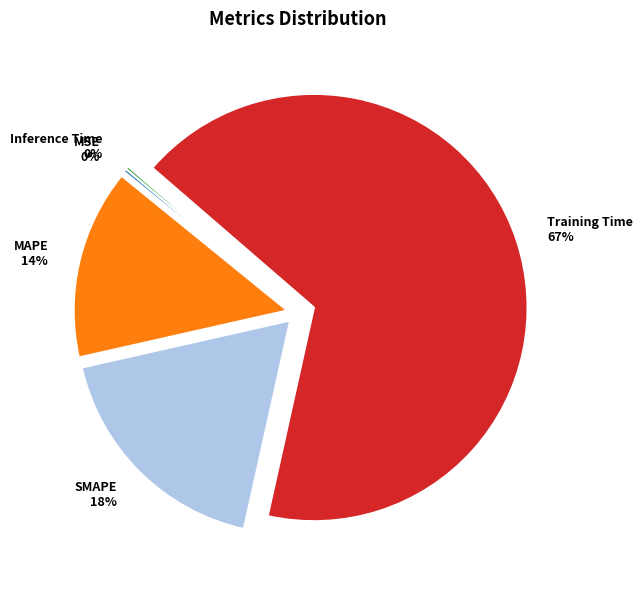

What is the largest slice in the pie chart?

Training Time